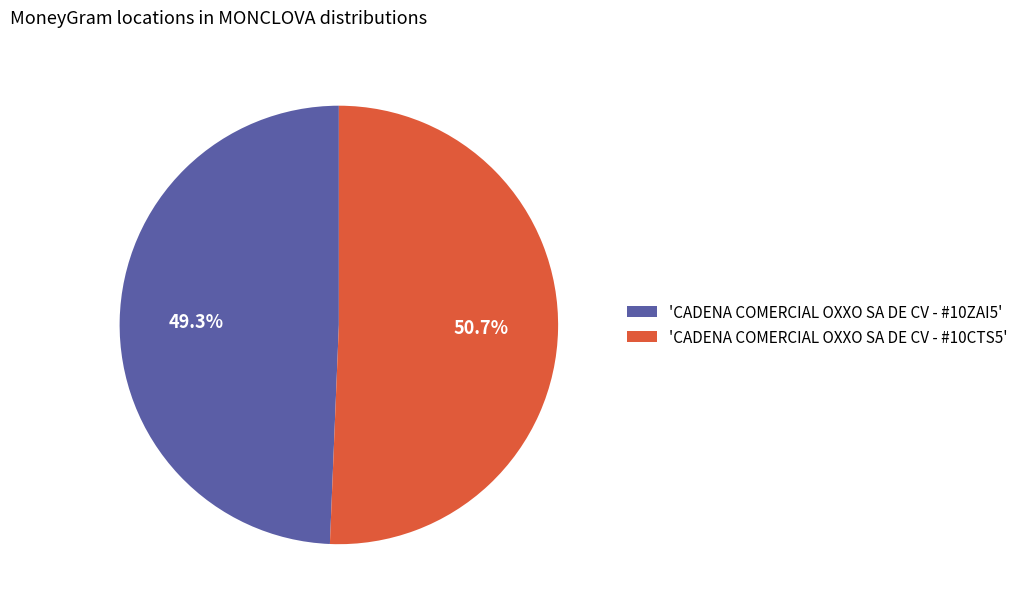

Count the number of slices in the pie.

2